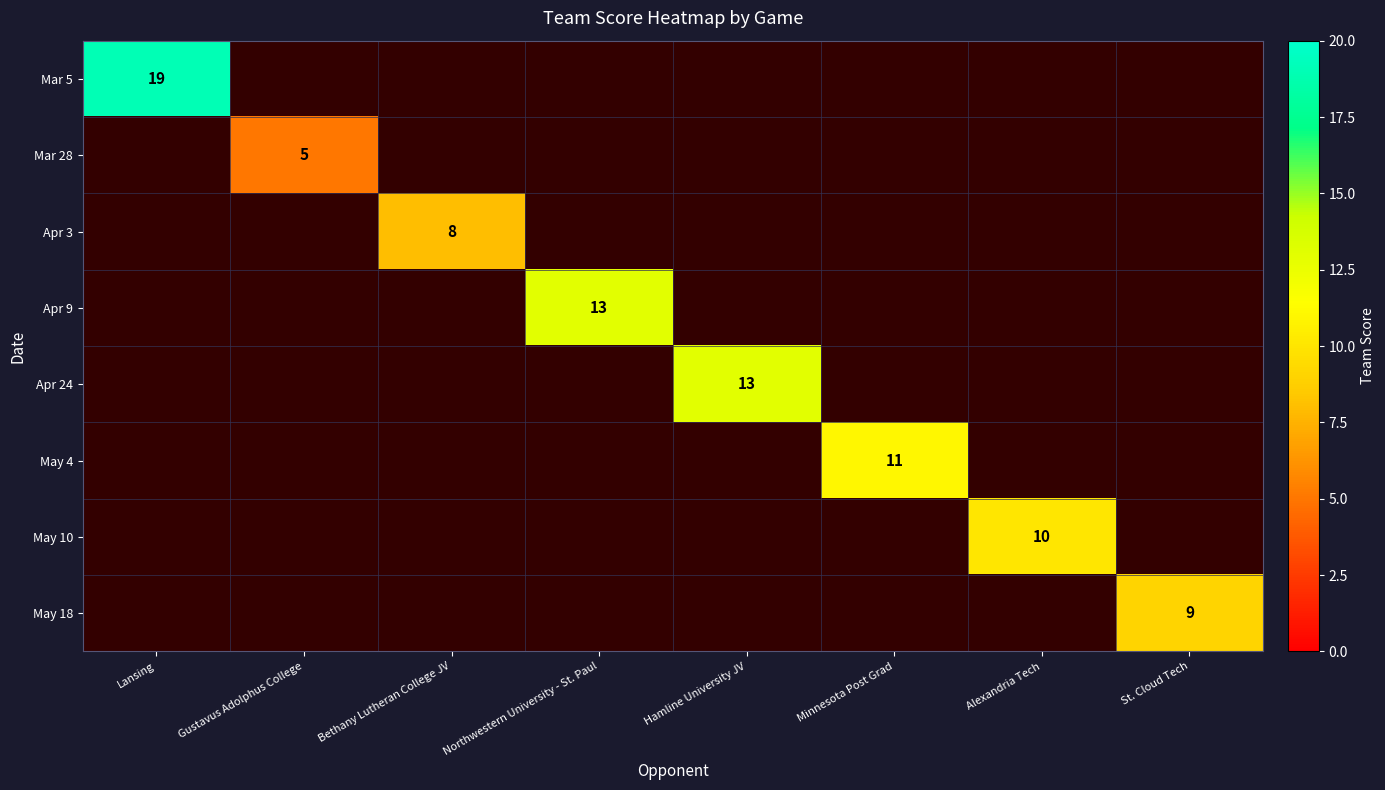

Is it true that Apr 3 equals 8 at Bethany Lutheran College JV?

True